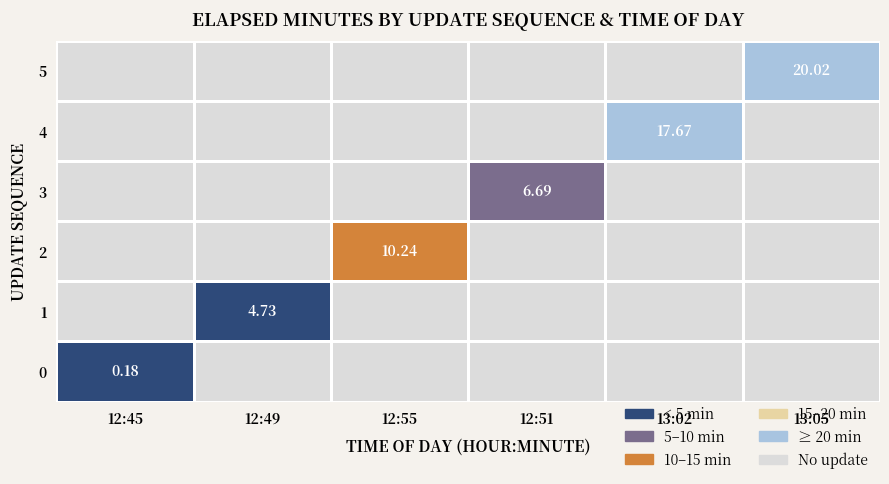

At how many categories does at least one series exceed 17?

2